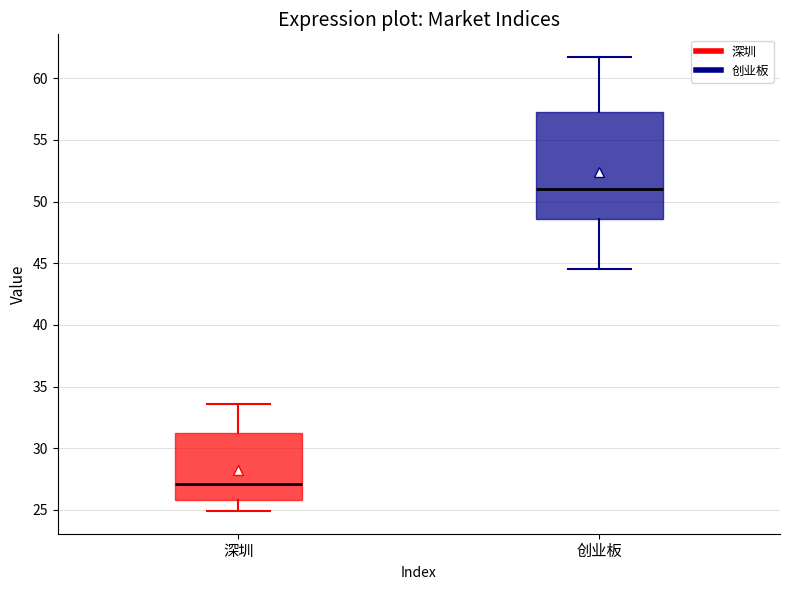

Reading left to right, transcribe this box plot: for each box, give where its median line is, the range the box spans, and where its two whiskers end, as read against the y-axis. The values are not printed on the chart, so give them approximately, as read against the axis.

深圳: median 27.0, box 26.0 to 31.0, whiskers 25.0 to 33.5
创业板: median 51.0, box 48.5 to 57.0, whiskers 44.5 to 61.5